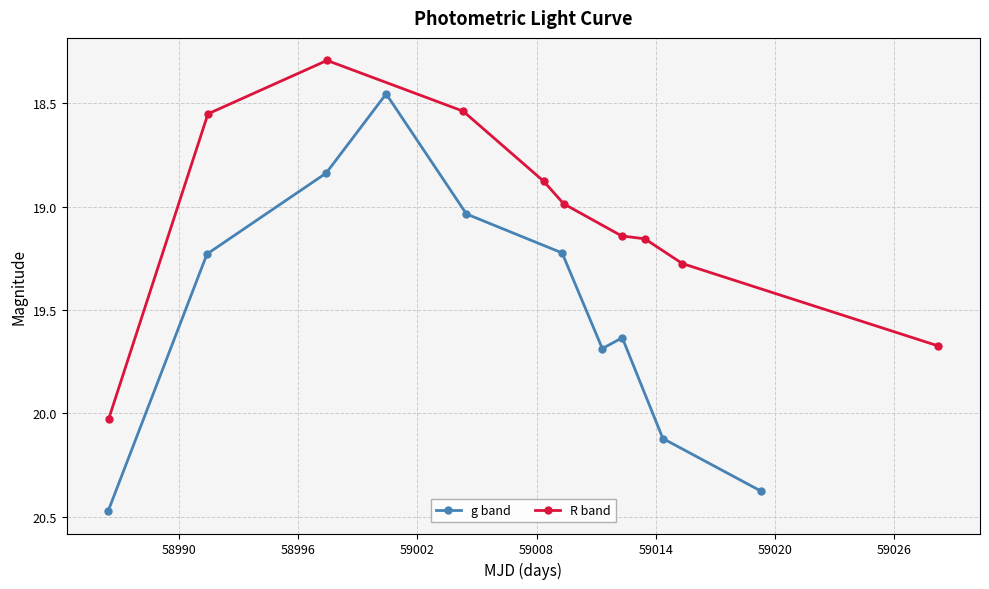

True or false: R band has more than 2 interior local peaks.

False